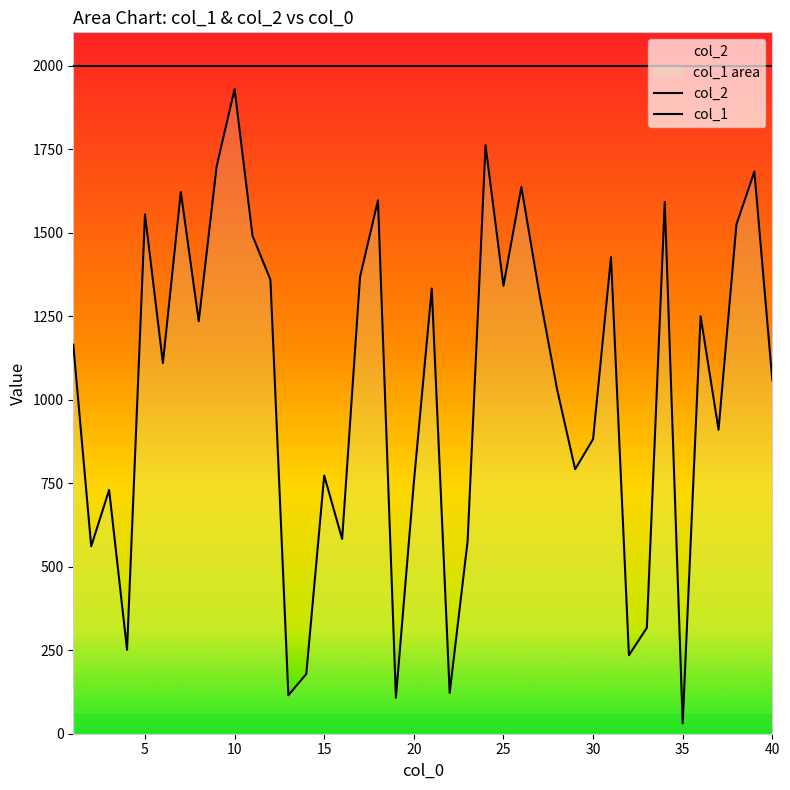

The value of col_1 at 25 is 711. True or false?

False